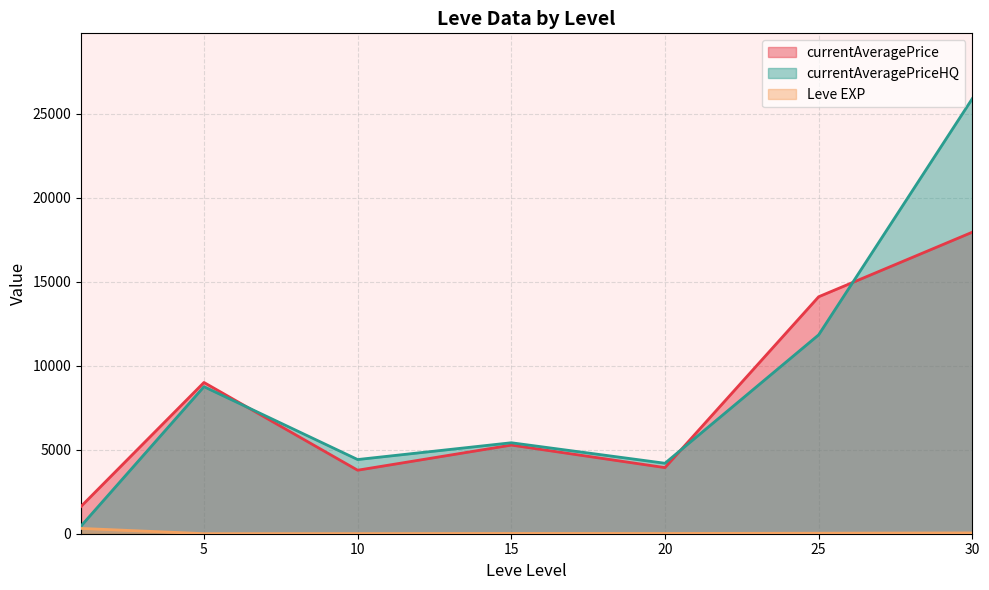

Between 30 and 30, which is larger?

30